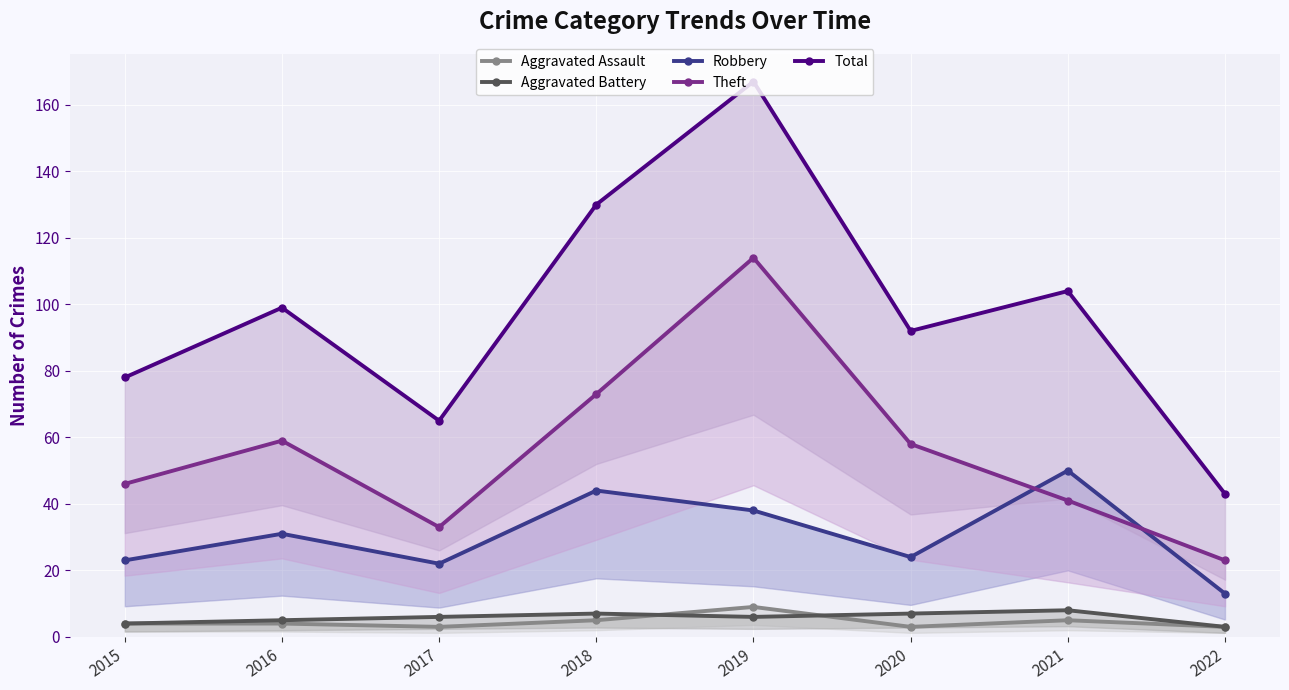

What are all the series names shown in the legend?

Aggravated Assault, Aggravated Battery, Robbery, Theft, Total